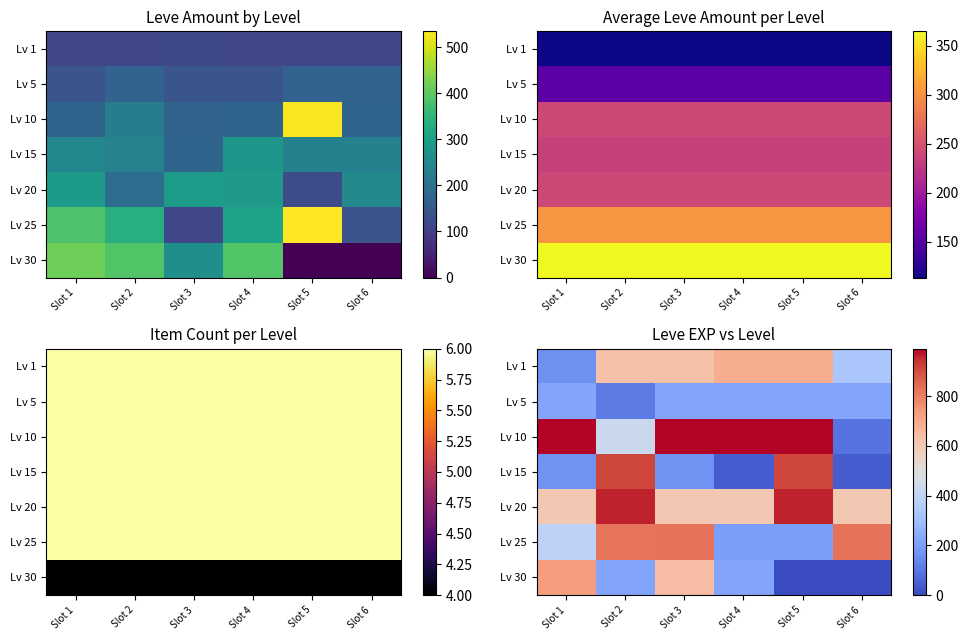

List the labels in order of Lv 15 value, largest first.

Slot 2, Slot 5, Slot 1, Slot 3, Slot 4, Slot 6